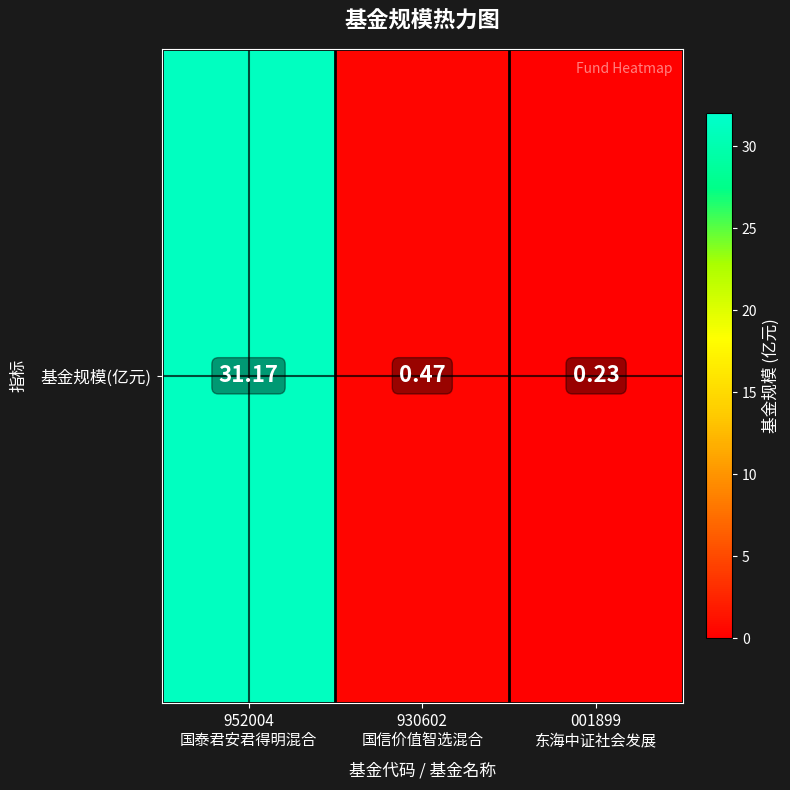

Reading left to right, transcribe all the data shown in this chart.

31.2	0.5	0.2